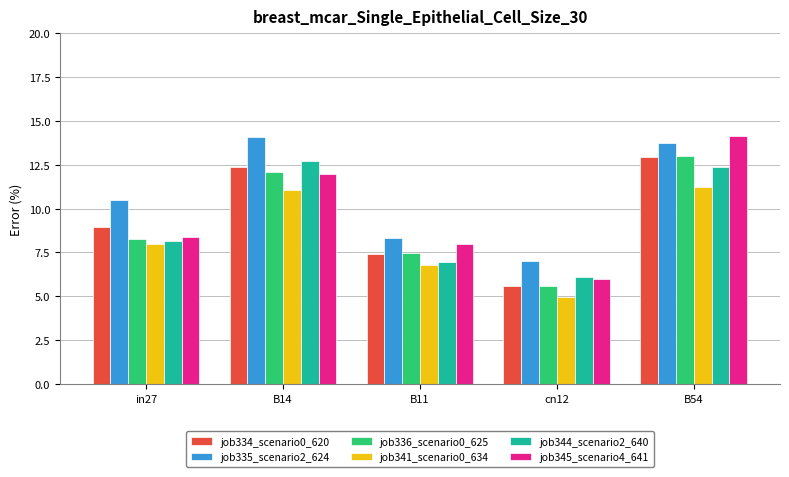

At B54, list the series in order from smallest to largest.

job341_scenario0_634, job344_scenario2_640, job334_scenario0_620, job336_scenario0_625, job335_scenario2_624, job345_scenario4_641